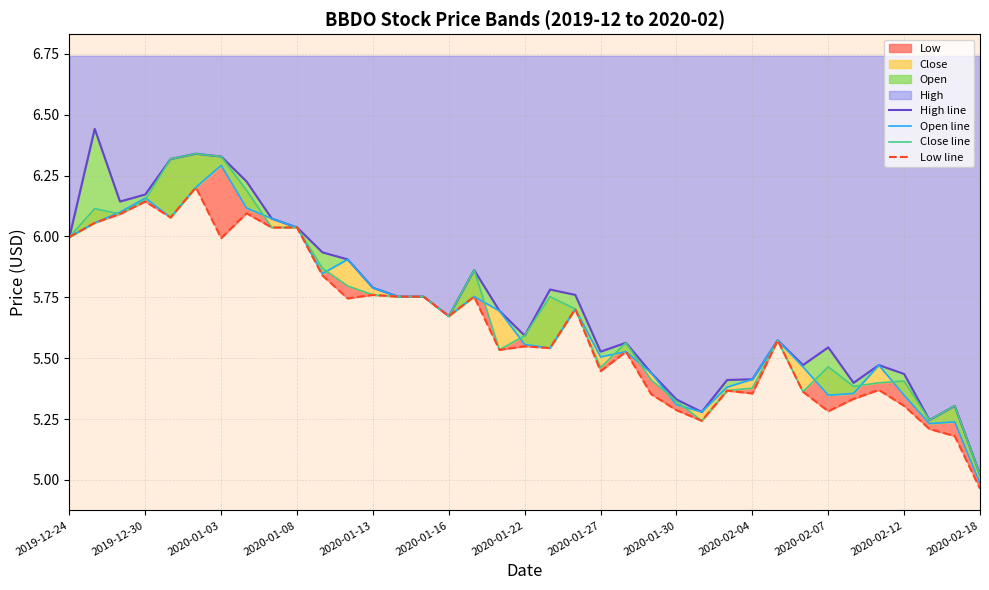

What is the difference between the maximum and minimum values in the Close line series?

1.3